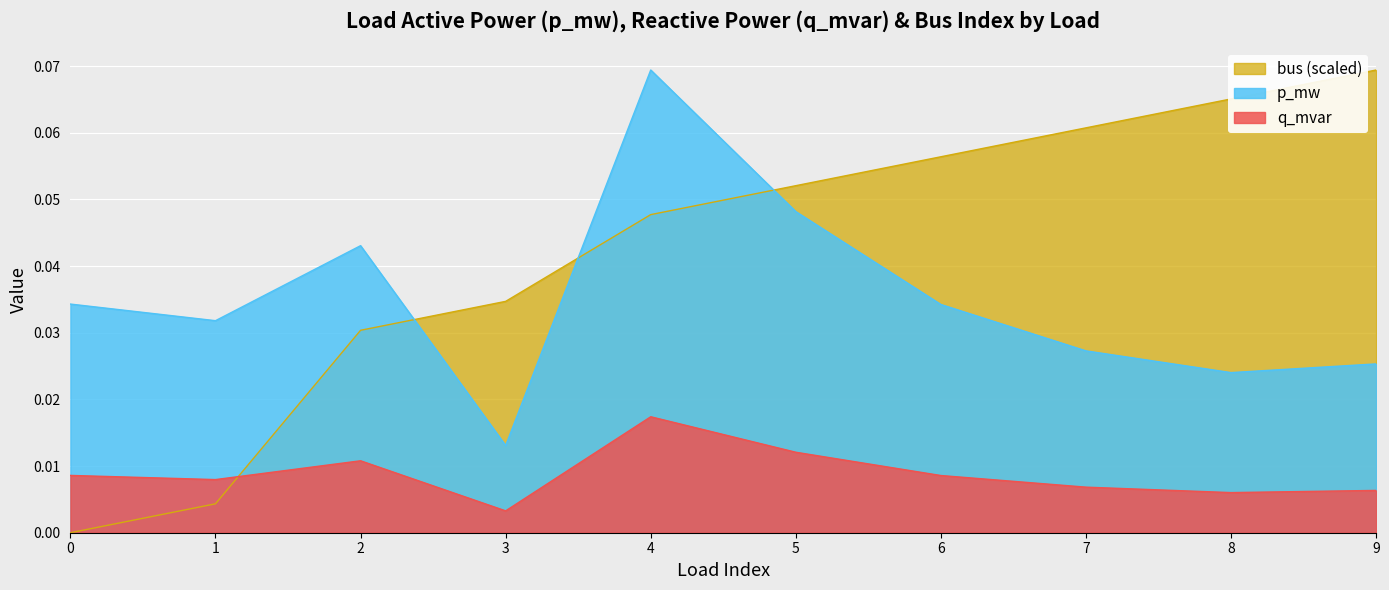

True or false: p_mw has more than 2 interior local peaks.

False